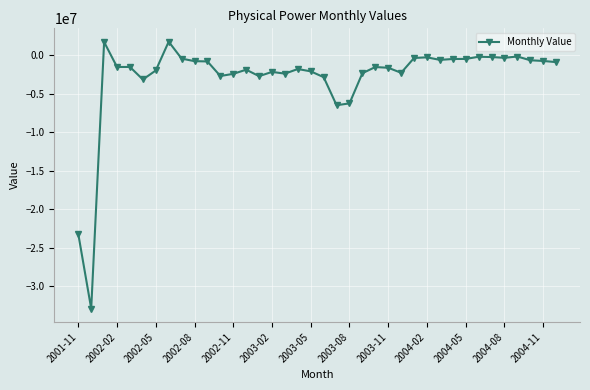

What is the value of the 4th point from the left?

-1508361